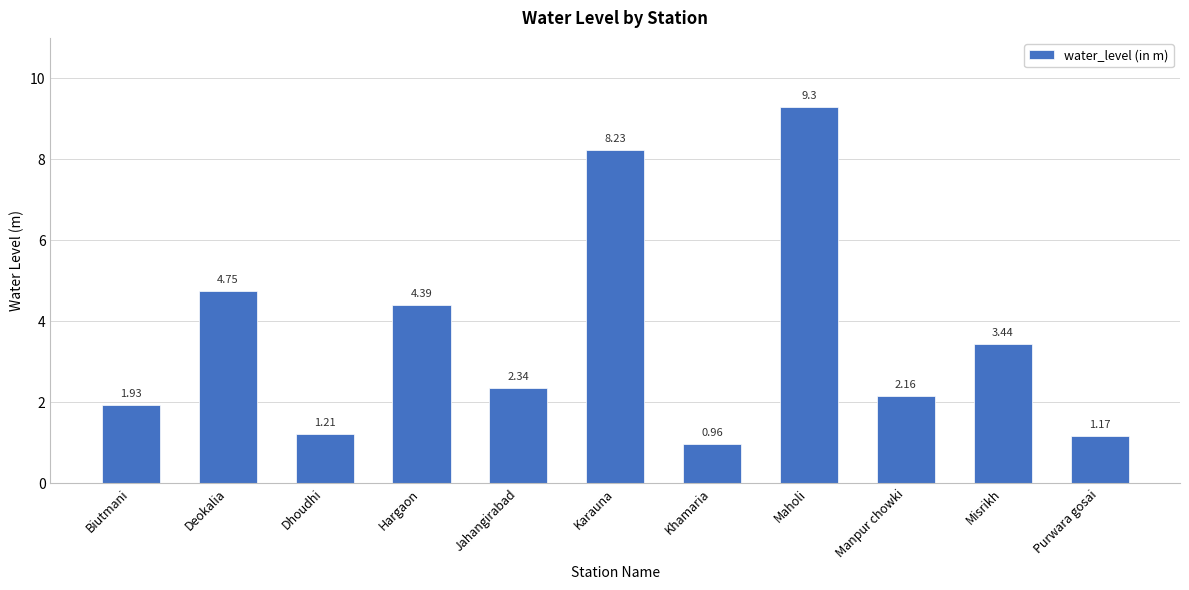

How many values are below 2?

4